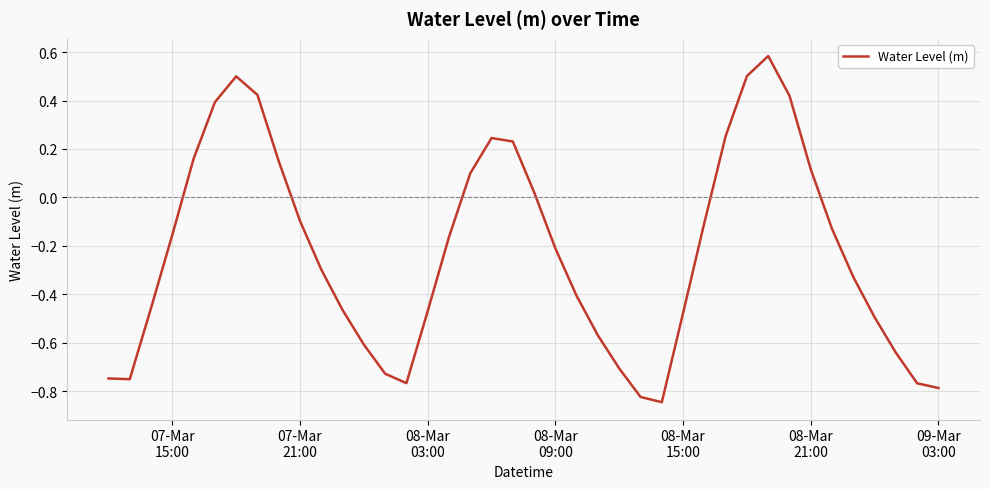

Count the number of values greater than 0.

14